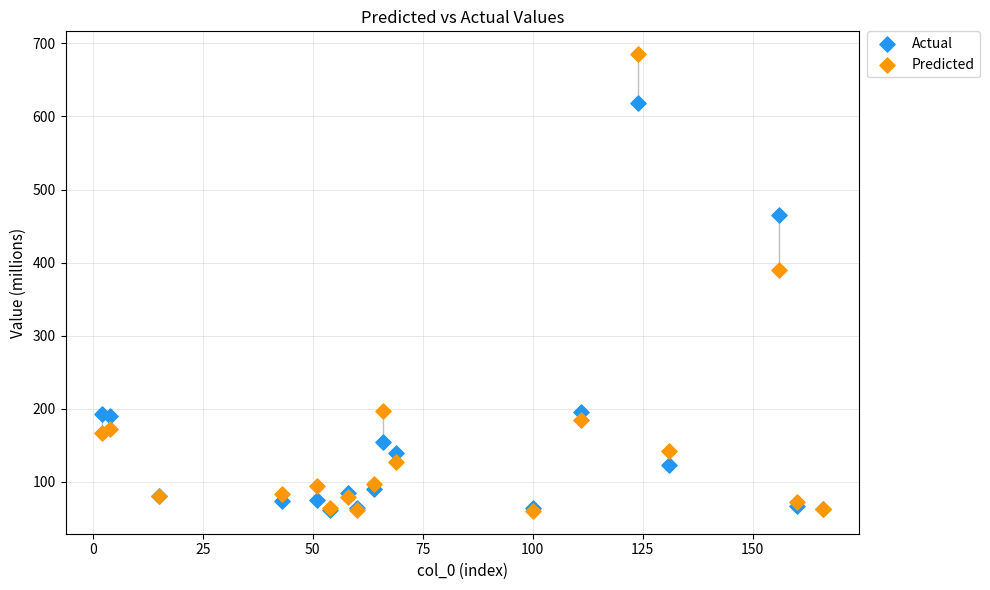

In the Predicted series, what Y value is closest to 372?

389.9